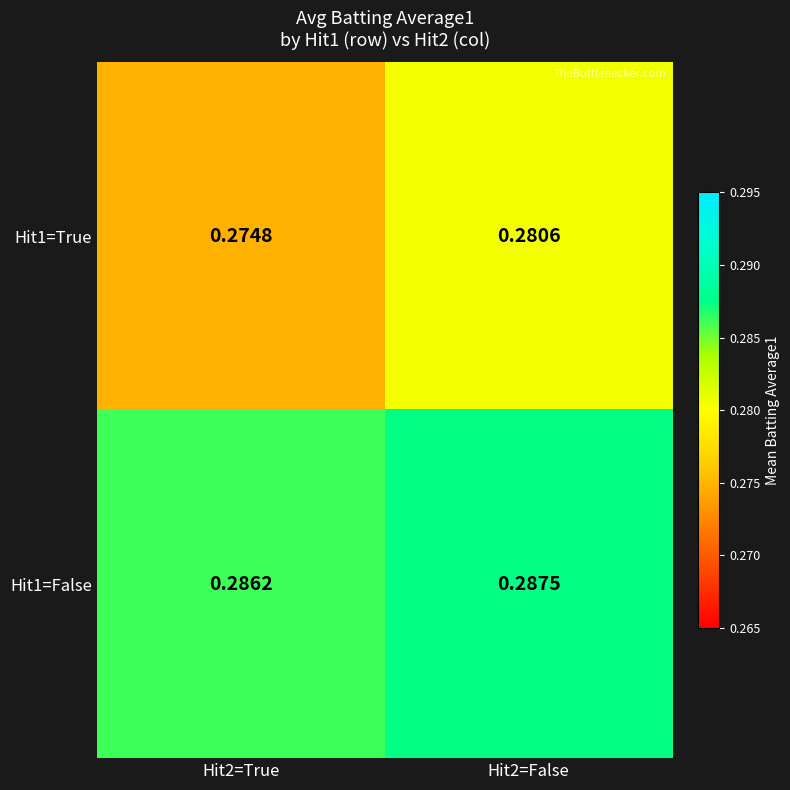

List the series in order of their peak value, lowest first.

Hit1=True, Hit1=False